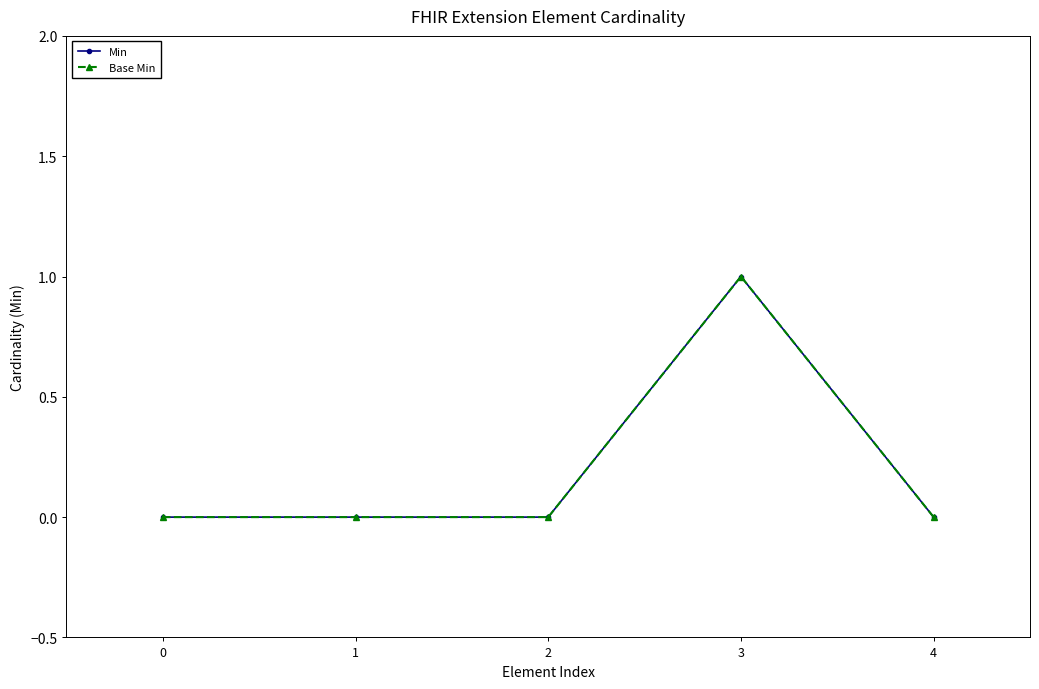

True or false: Min has a value of 1 at 3.

True